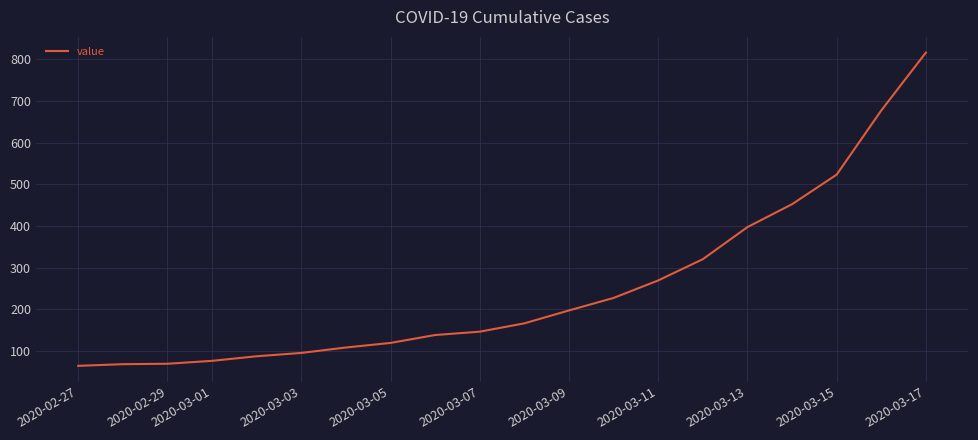

What is the difference between the maximum and minimum values?

752